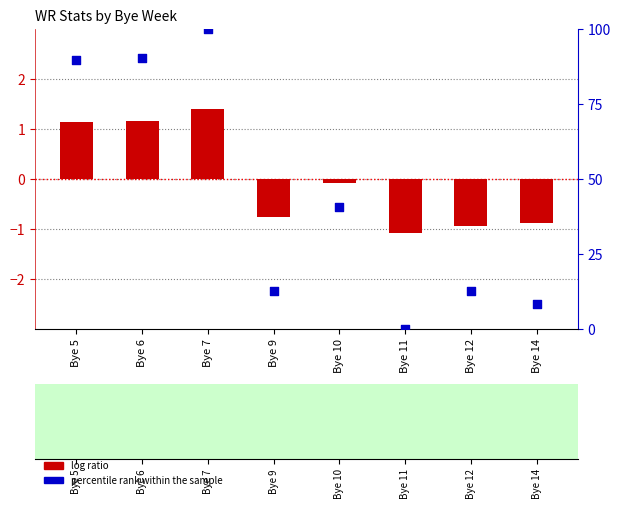

Which series contains the lowest Y value?

log ratio